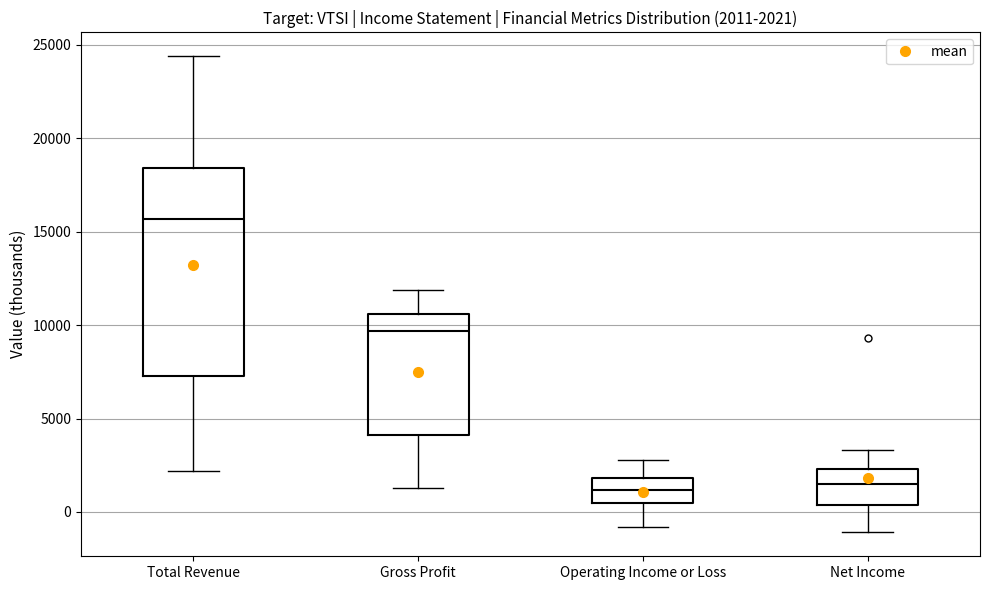

Which box is the tallest, from its lower edge to its upper edge?

Total Revenue